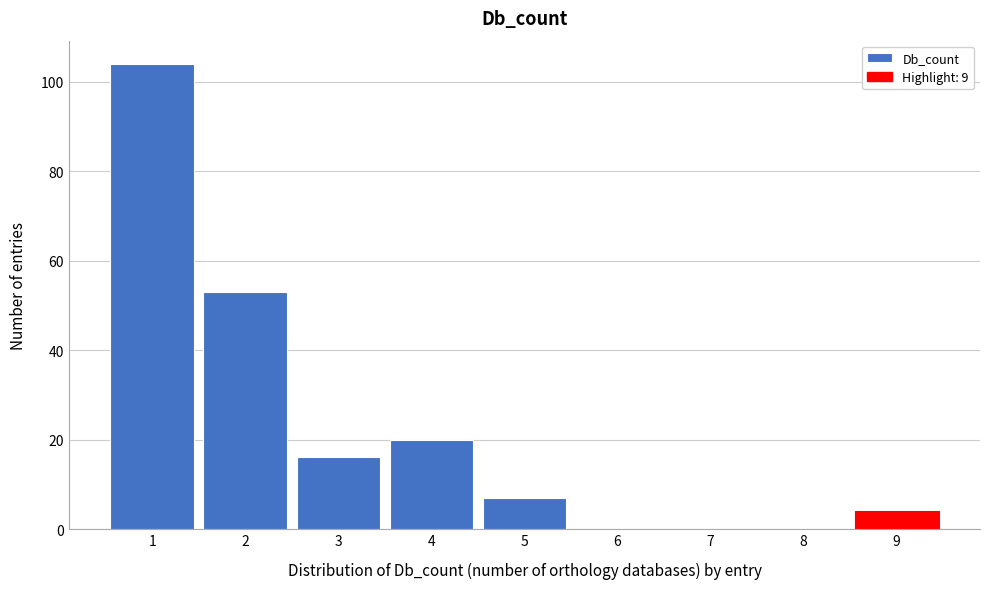

Reading right to left, list all the values displayed in this chart.

9=4	8=0	7=0	6=0	5=7	4=20	3=16	2=53	1=104